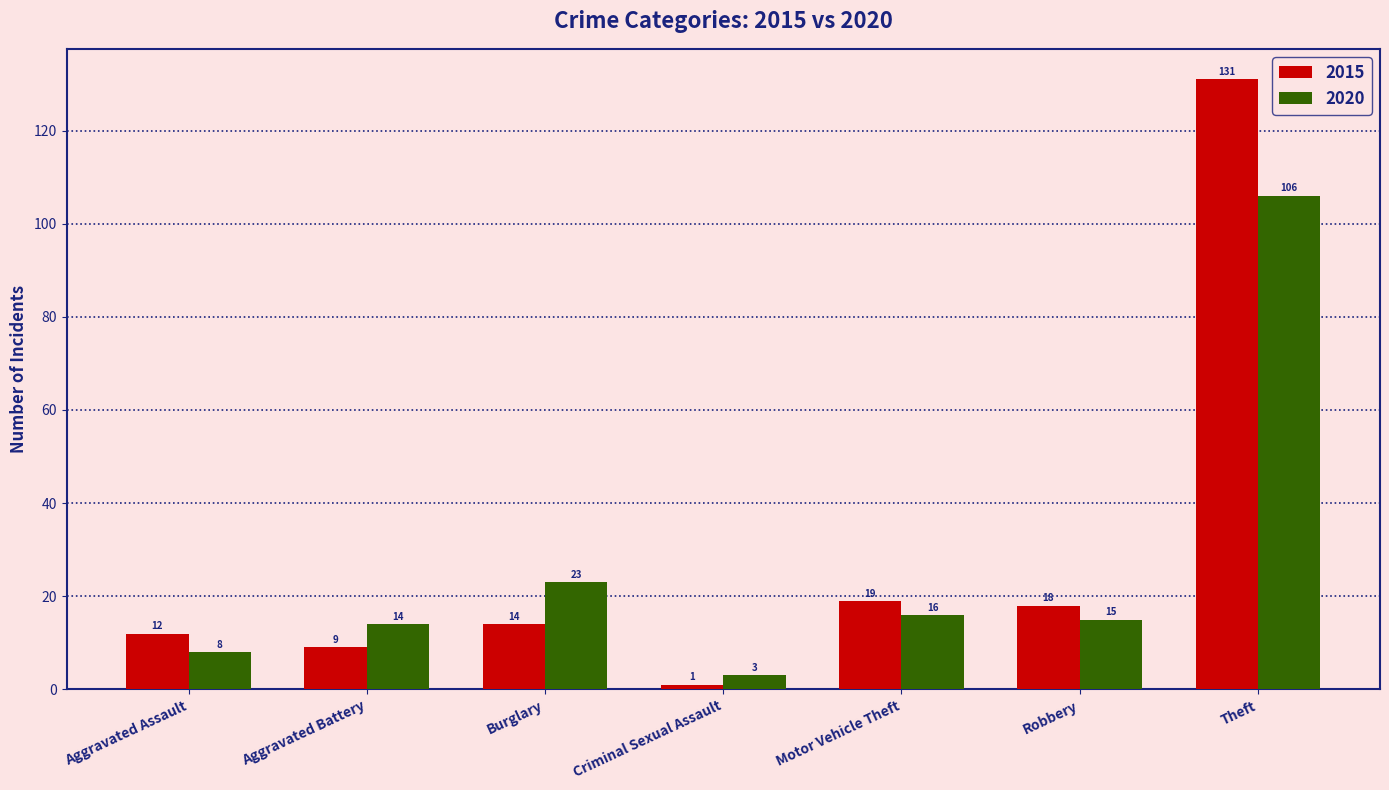

What is the spread (max minus min) of values at Criminal Sexual Assault?

2